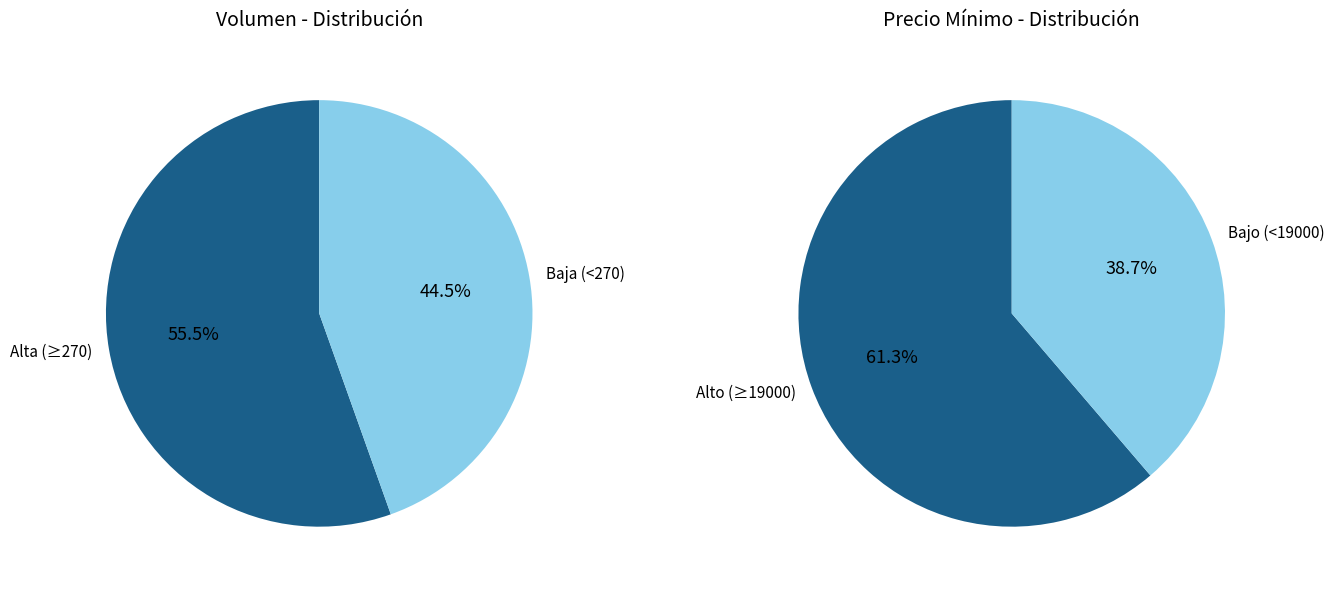

Do 240 and 300 together represent more than half of the pie?

No